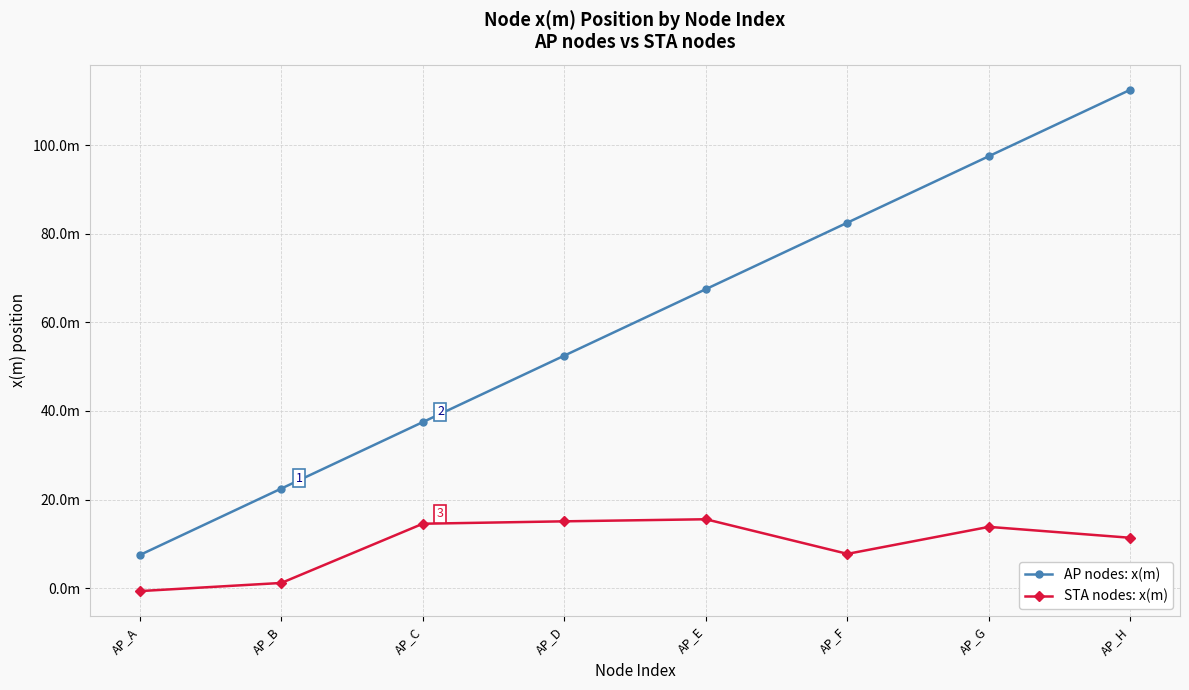

What are all the series names shown in the legend?

AP nodes: x(m), STA nodes: x(m)